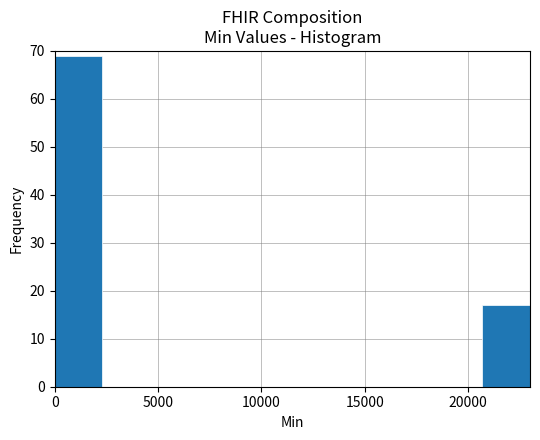

What is the height of the bar covering 0 to 2300 on the x-axis? Neither the bar edges nor the heights are printed on the chart, so give them approximately, as read against the axes.

69